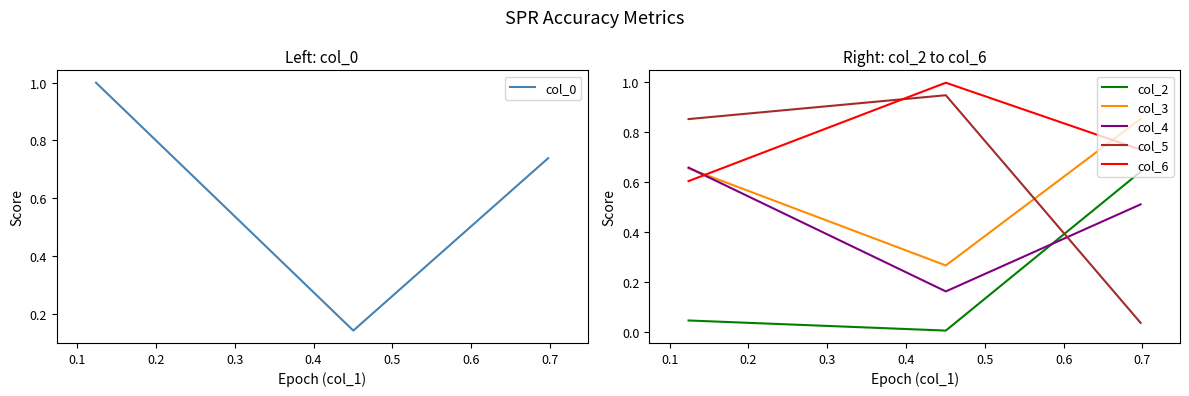

What is the value of the col_6 point at the 2nd from the left?

1.0